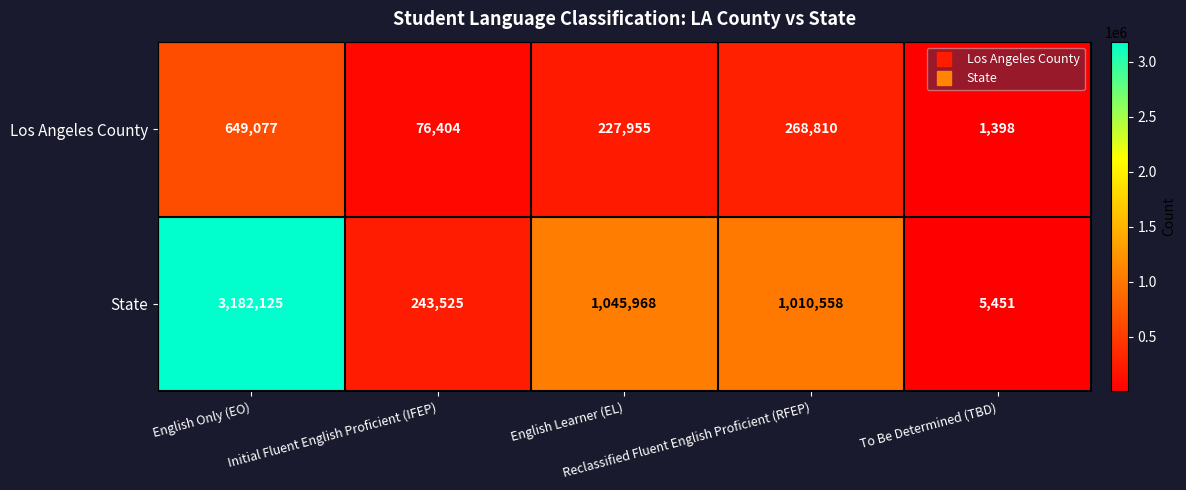

What is the minimum value for Los Angeles County?

1398